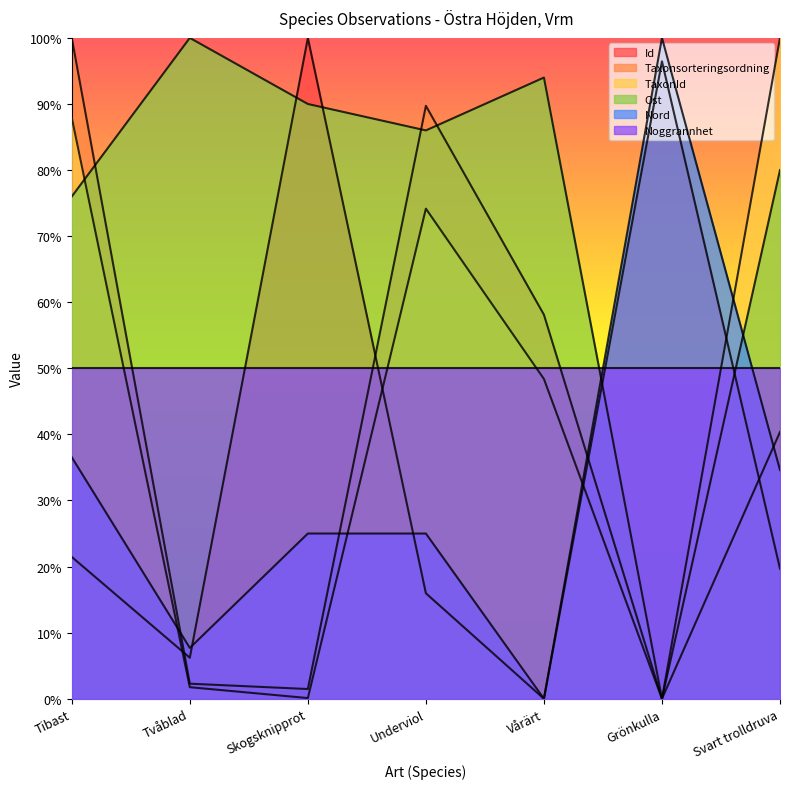

At which category does the chart reach its minimum across all series?

Vårärt